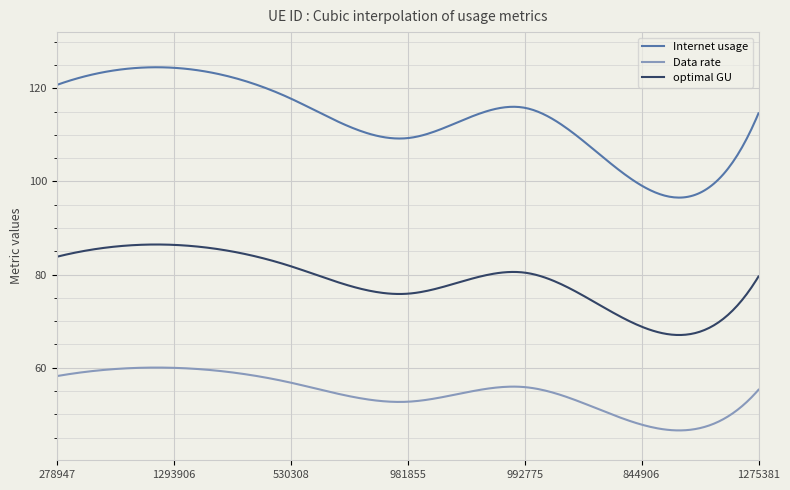

Which series has the widest spread of values?

Internet usage